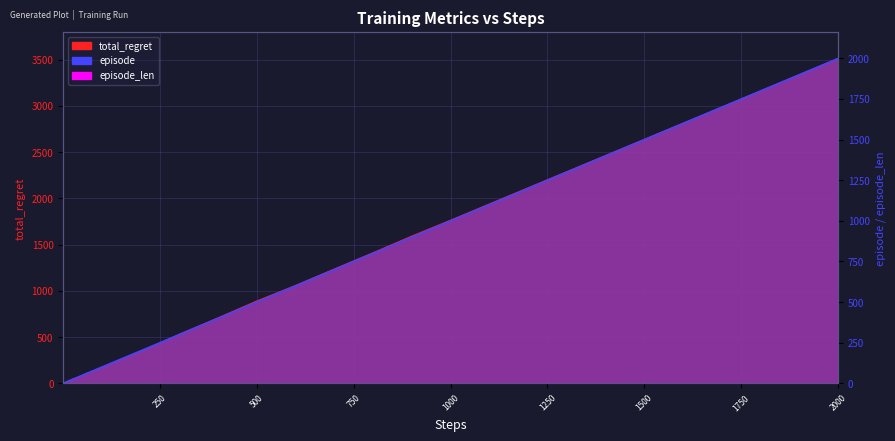

Which series has the largest total across all categories?

total_regret